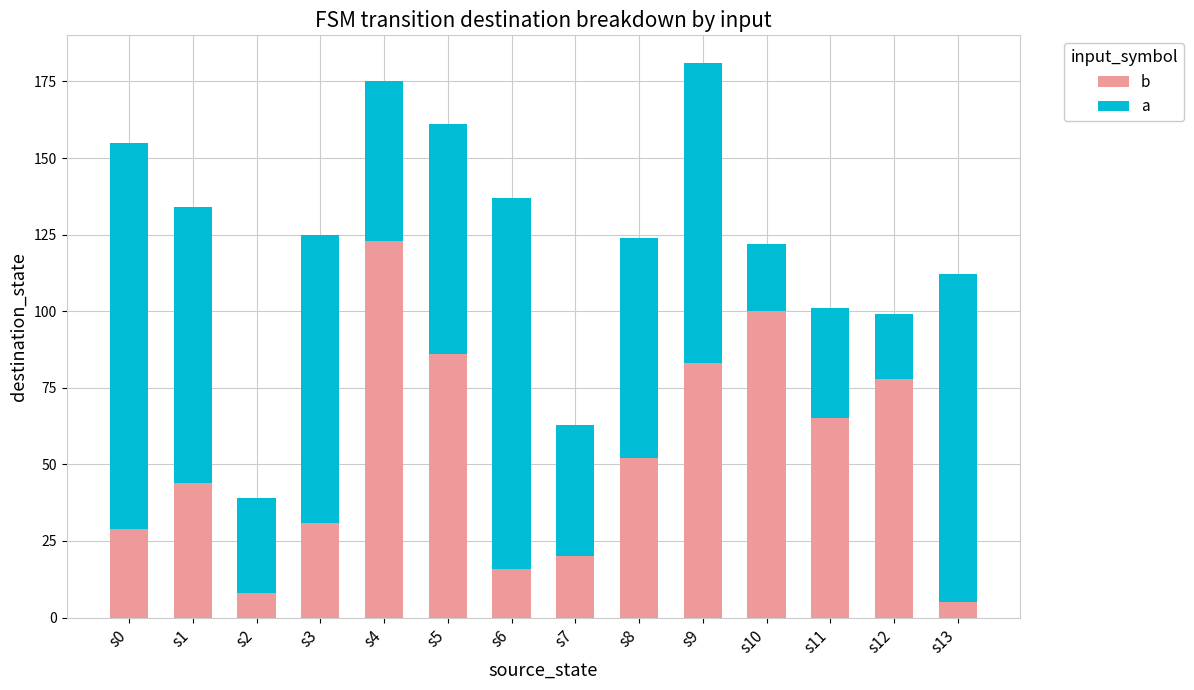

What is the total value across all series at s13?

112